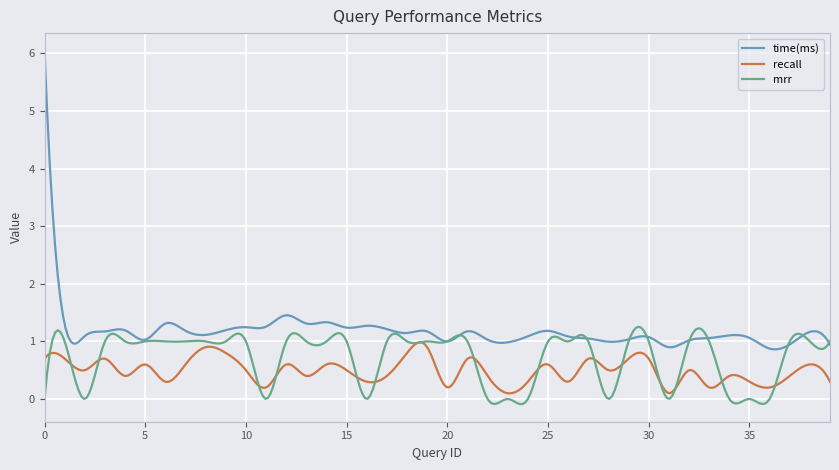

Does the chart display data point markers on the line(s)?

No